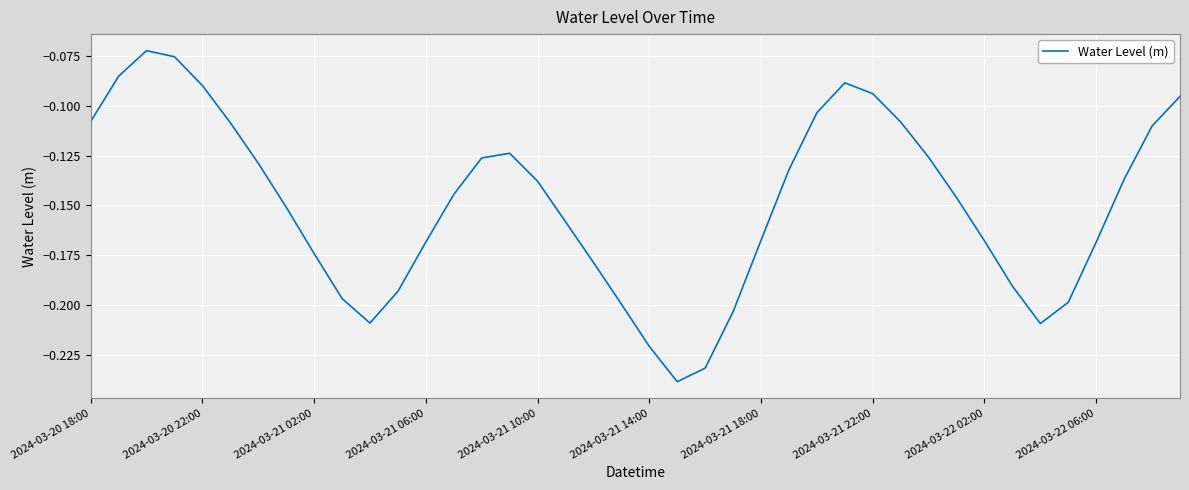

Is this an area chart (filled region under the line)?

No